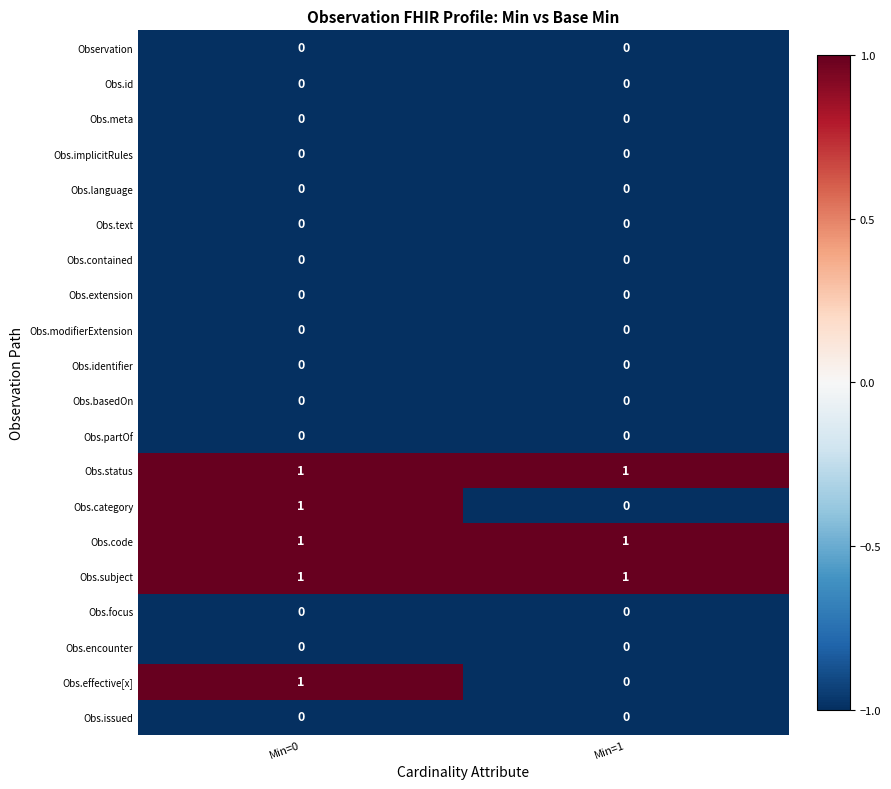

The value of Obs.modifierExtension at Min=1 is 0. True or false?

True